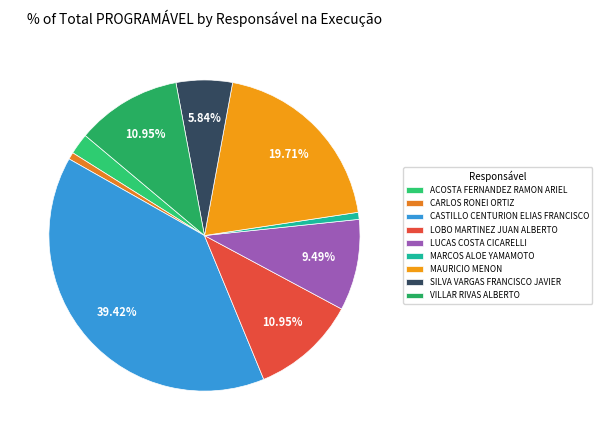

What percentage is the MAURICIO MENON slice, to the nearest percent?

20%